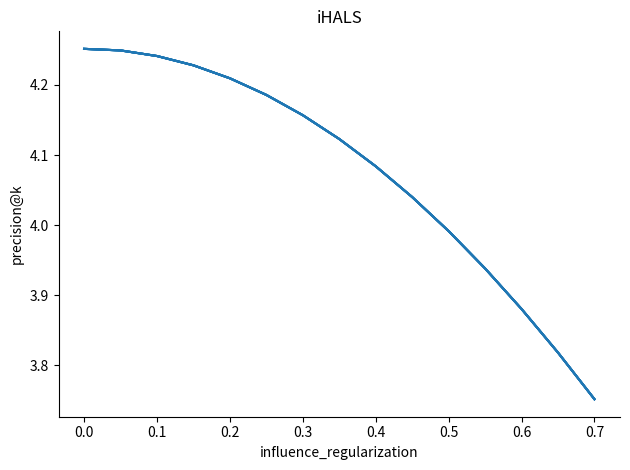

Is this an area chart (filled region under the line)?

No